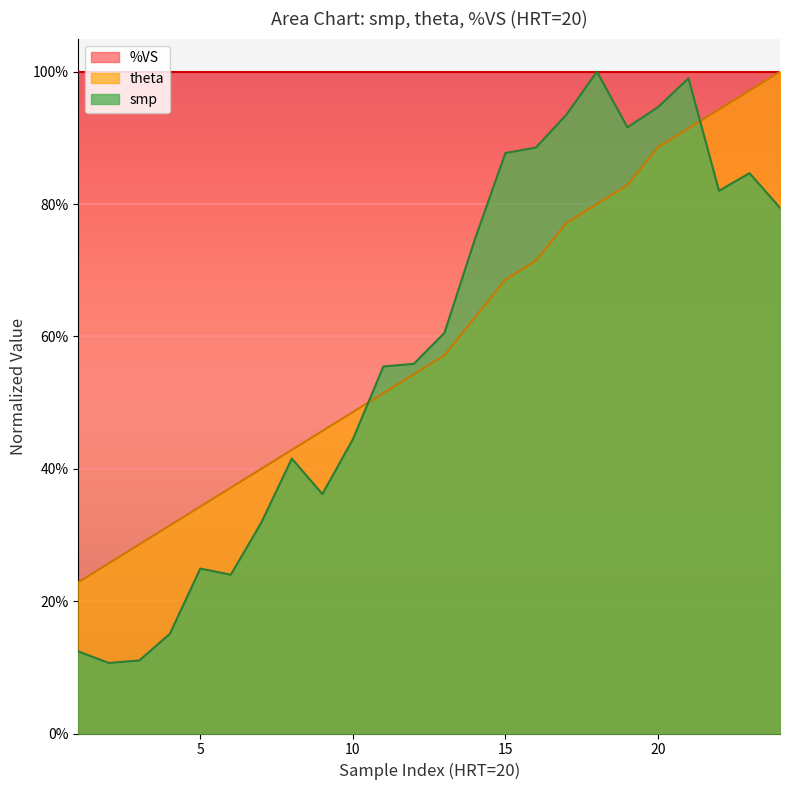

Is the value of theta at HRT=20 greater than the value of smp at HRT=20?

Yes